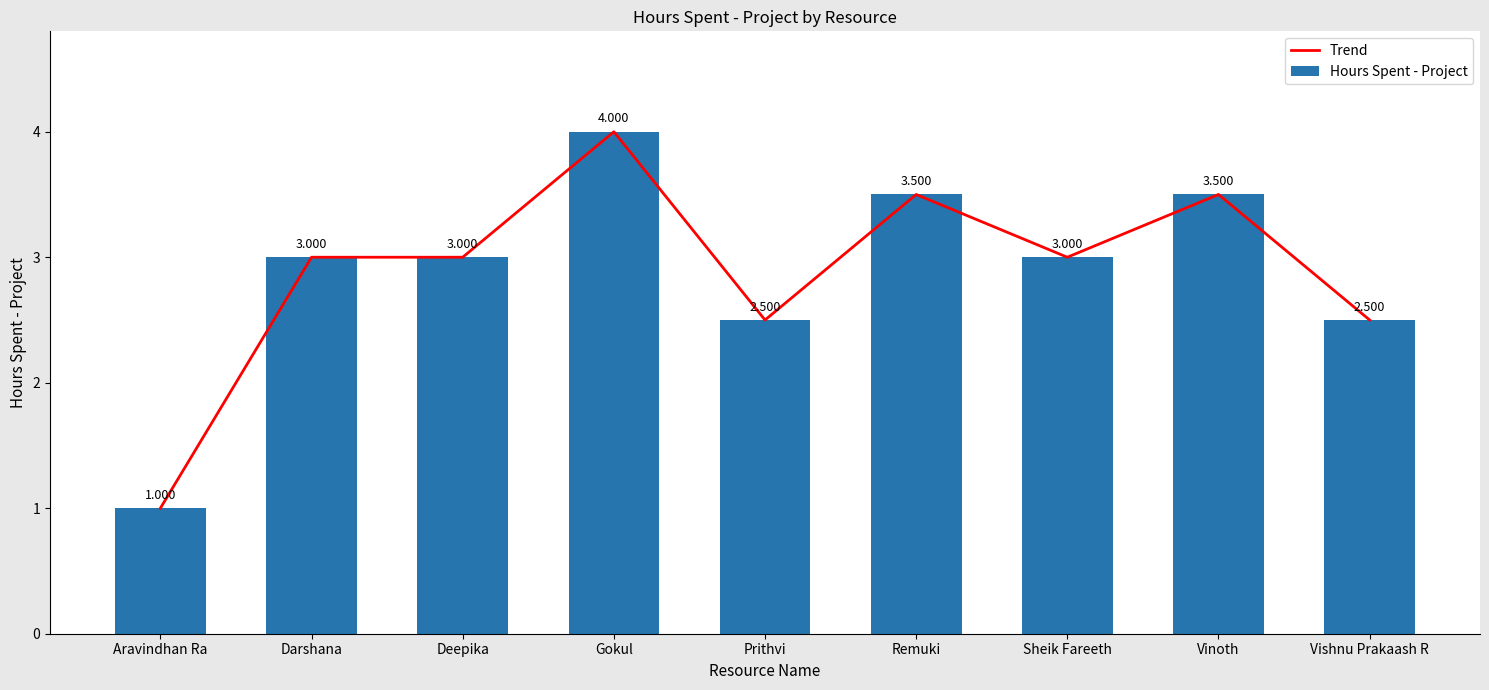

What are all the series names shown in the legend?

Trend, Hours Spent - Project